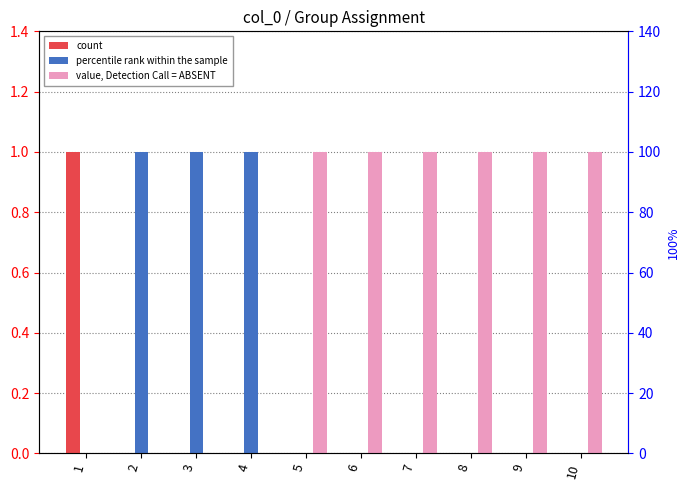

What is the maximum value shown in the chart?

1